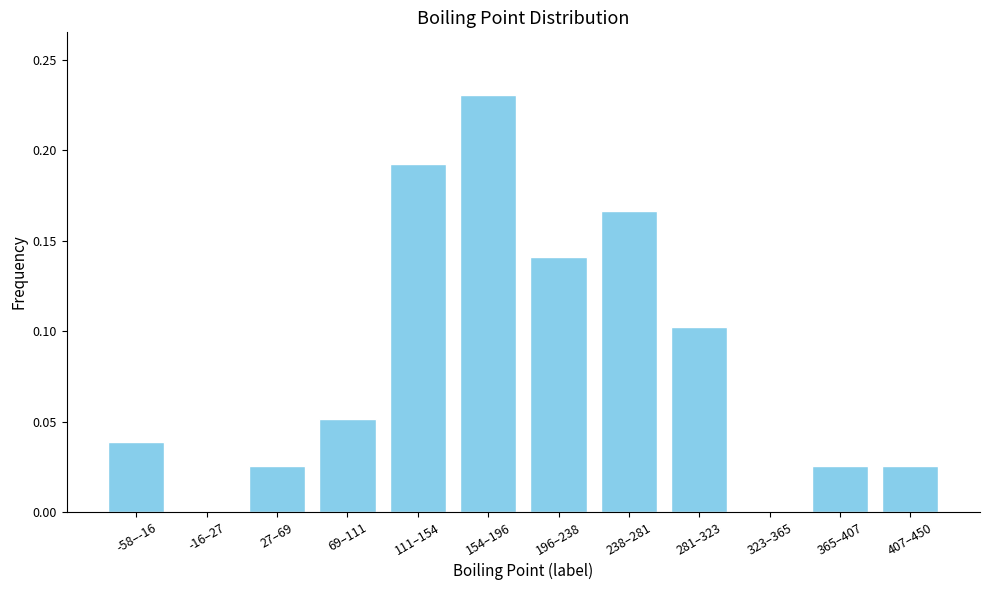

What is the change in value from 27–69 to 154–196?

+0.2